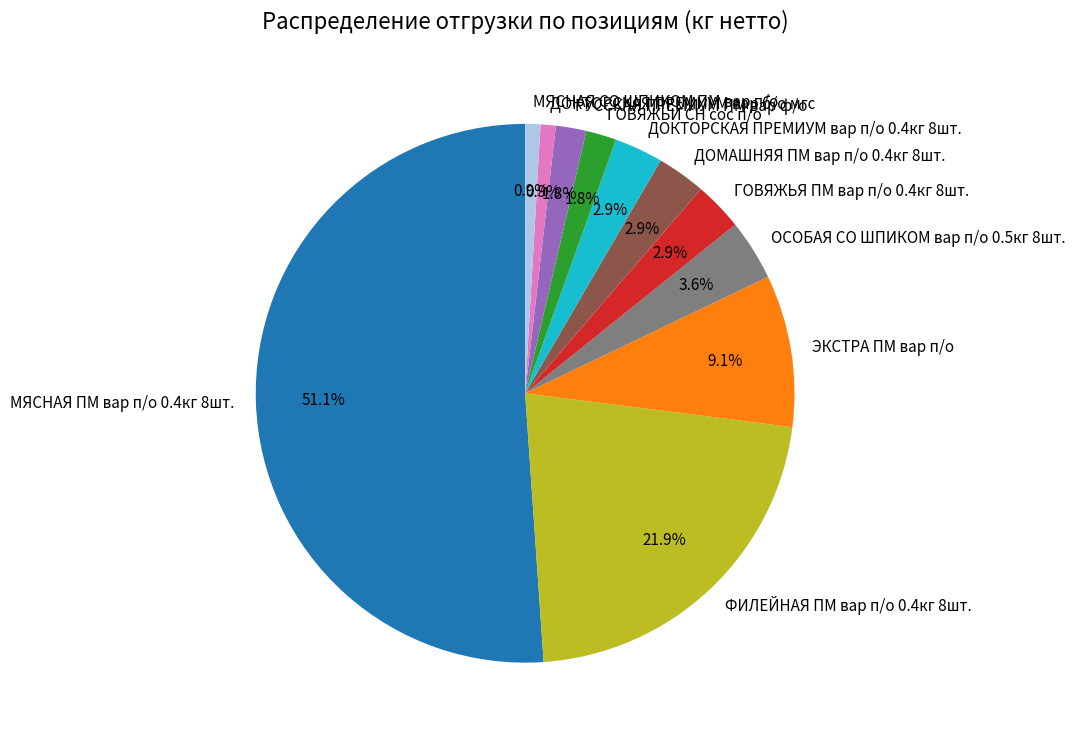

Which category accounts for the majority?

МЯСНАЯ ПМ вар п/о 0.4кг 8шт.